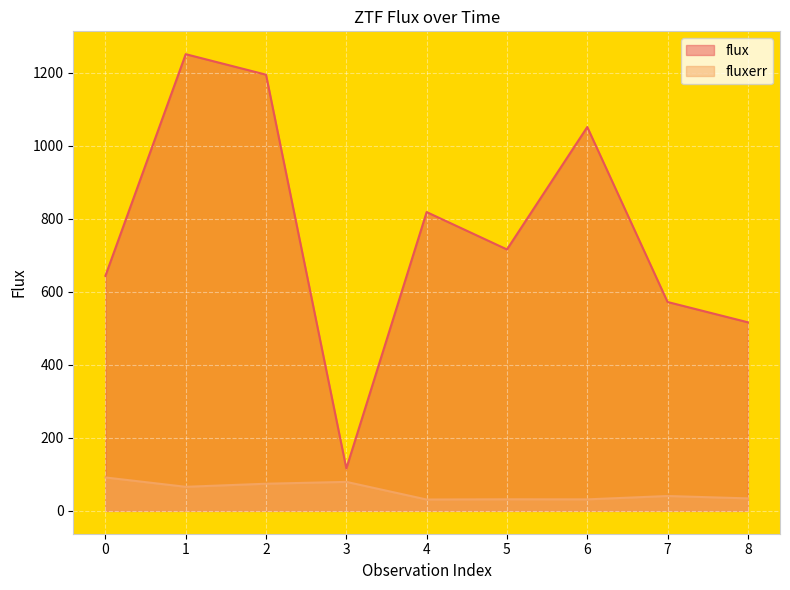

Reading right to left, what are all the values shown in this chart?

flux: 516.5	572.1	1051.3	716.0	818.4	116.2	1194.7	1250.8	643.7
fluxerr: 34.3	40.7	31.6	31.8	31.1	79.4	74.4	66.0	91.6